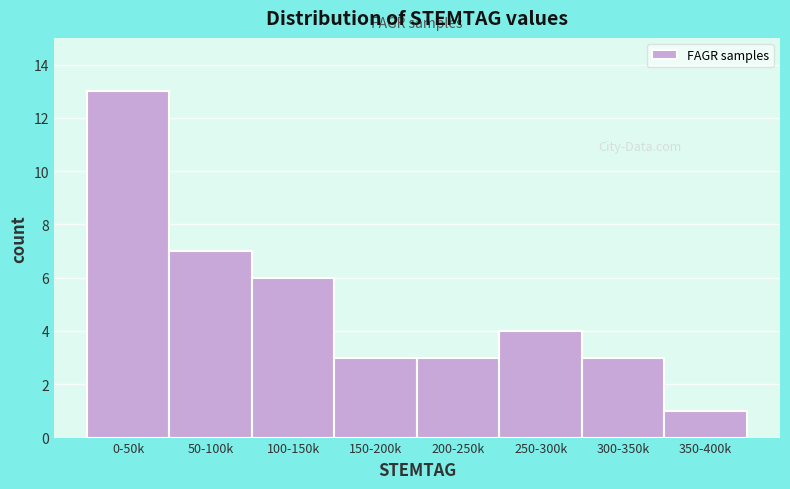

Reading right to left, extract all data points from this chart.

350-400k=1	300-350k=3	250-300k=4	200-250k=3	150-200k=3	100-150k=6	50-100k=7	0-50k=13